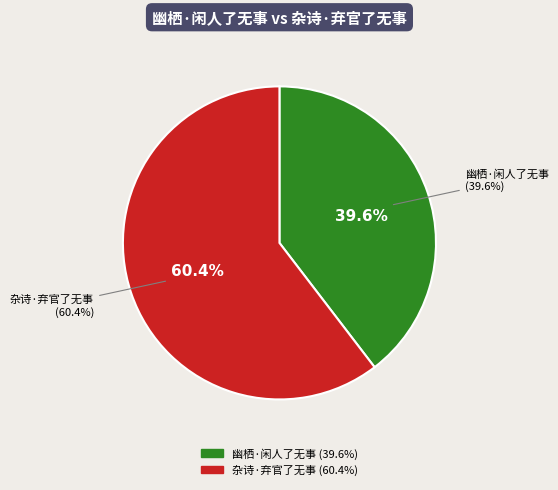

Which category has the biggest portion of the pie?

杂诗·弃官了无事